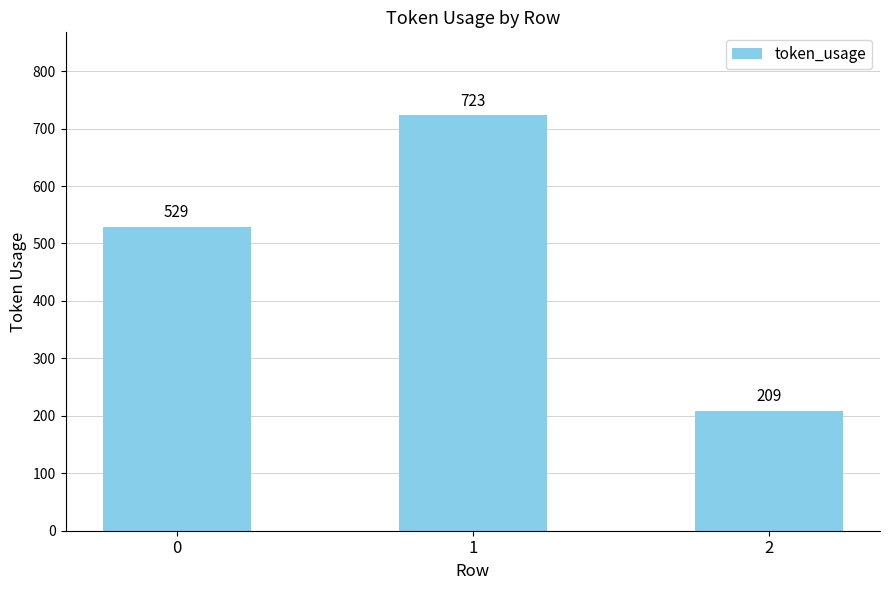

Reading left to right, what are all the values shown in this chart?

529	723	209